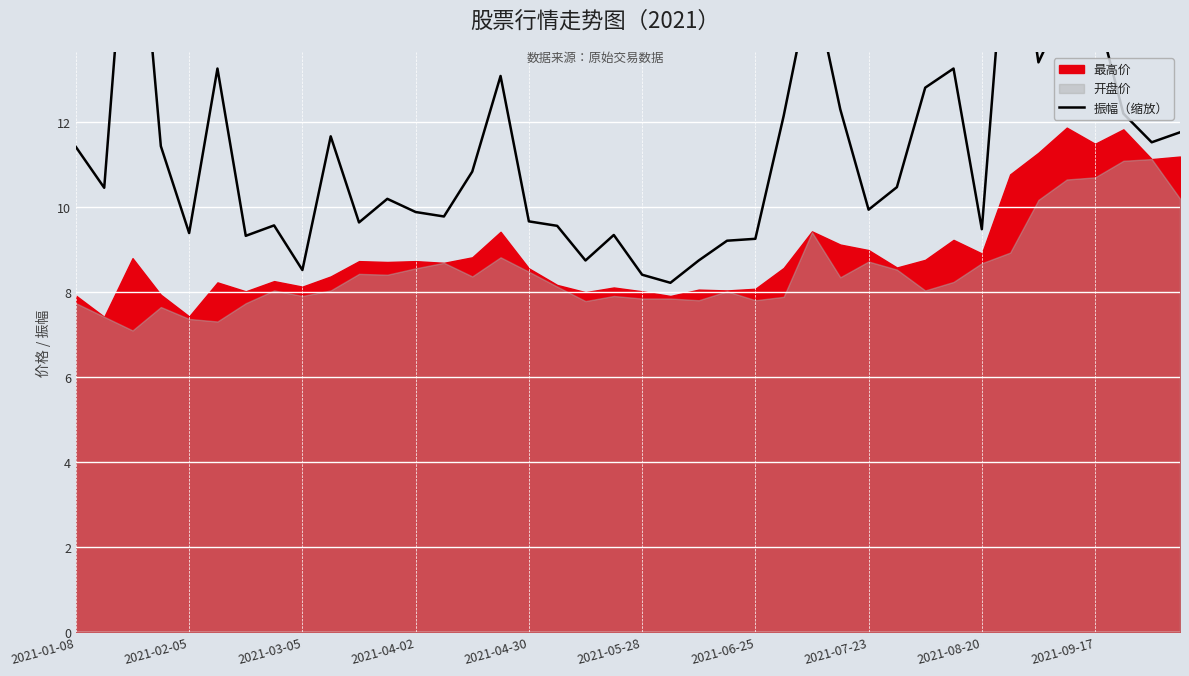

Approximately how many times larger is the value at 38 compared to 10?

1.2